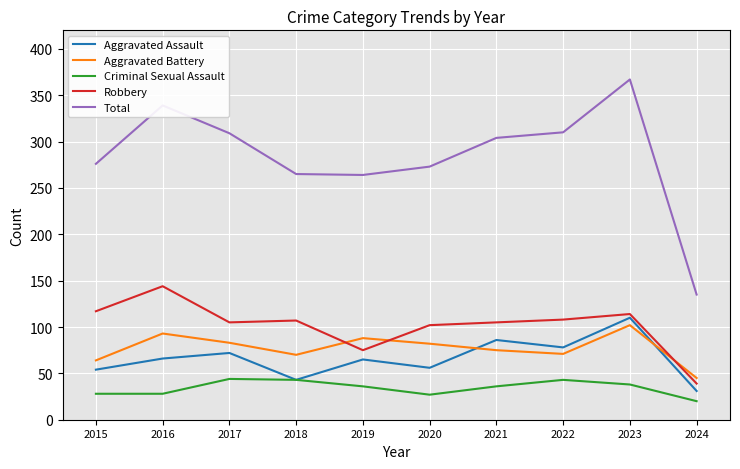

How many intersections are there between Aggravated Battery and Robbery?

3